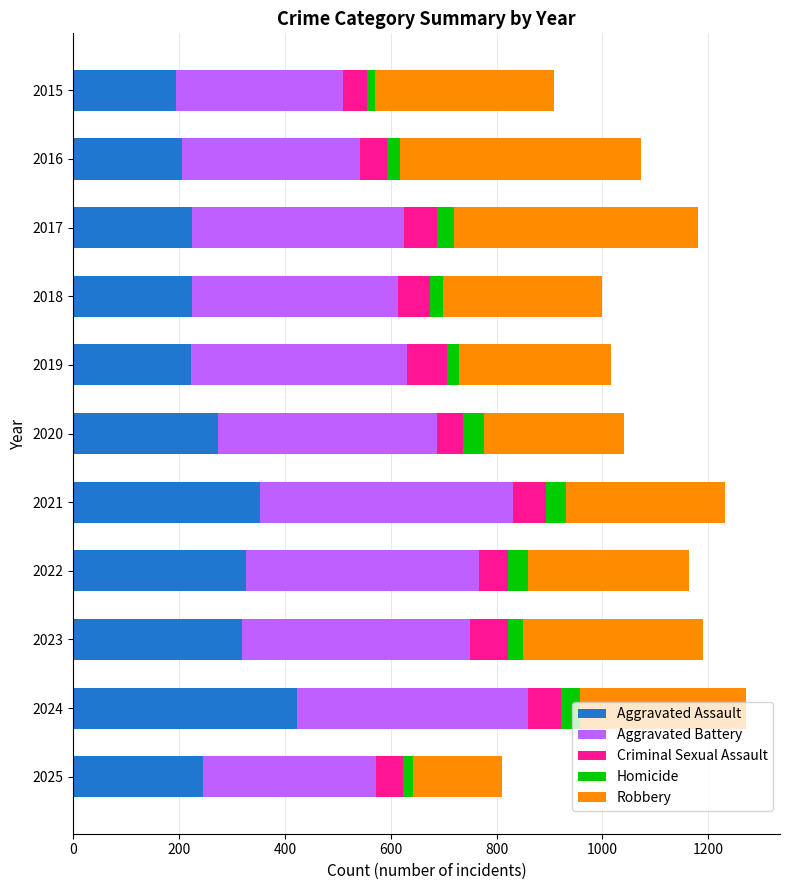

What is the average value of the Aggravated Assault series?

274